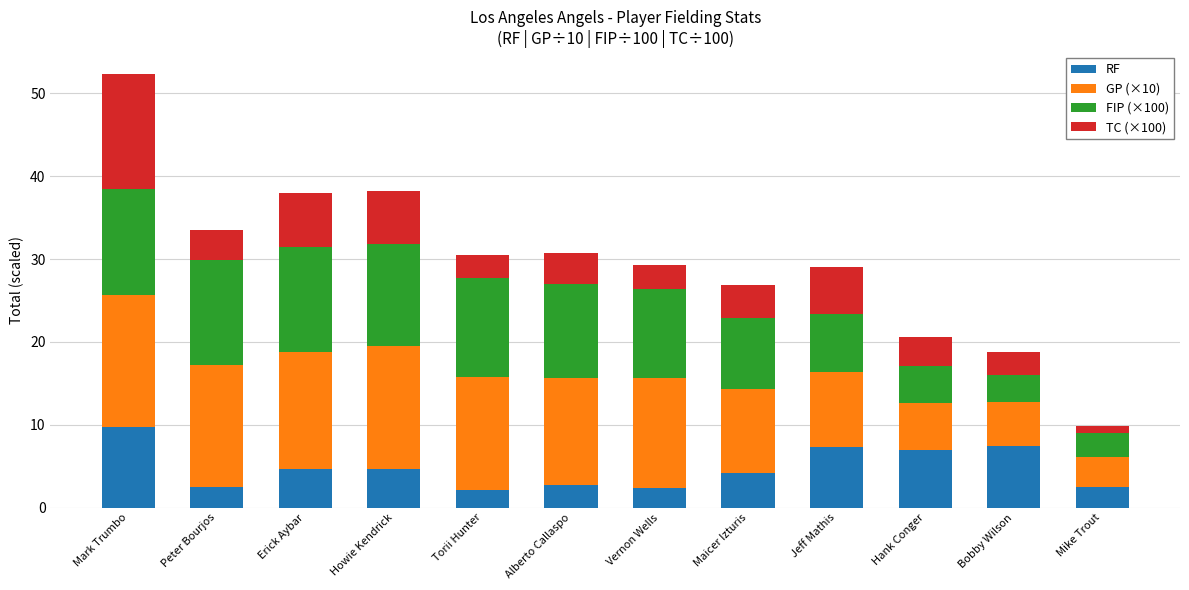

What is the difference between the second highest and second lowest values in the RF series?

5.1